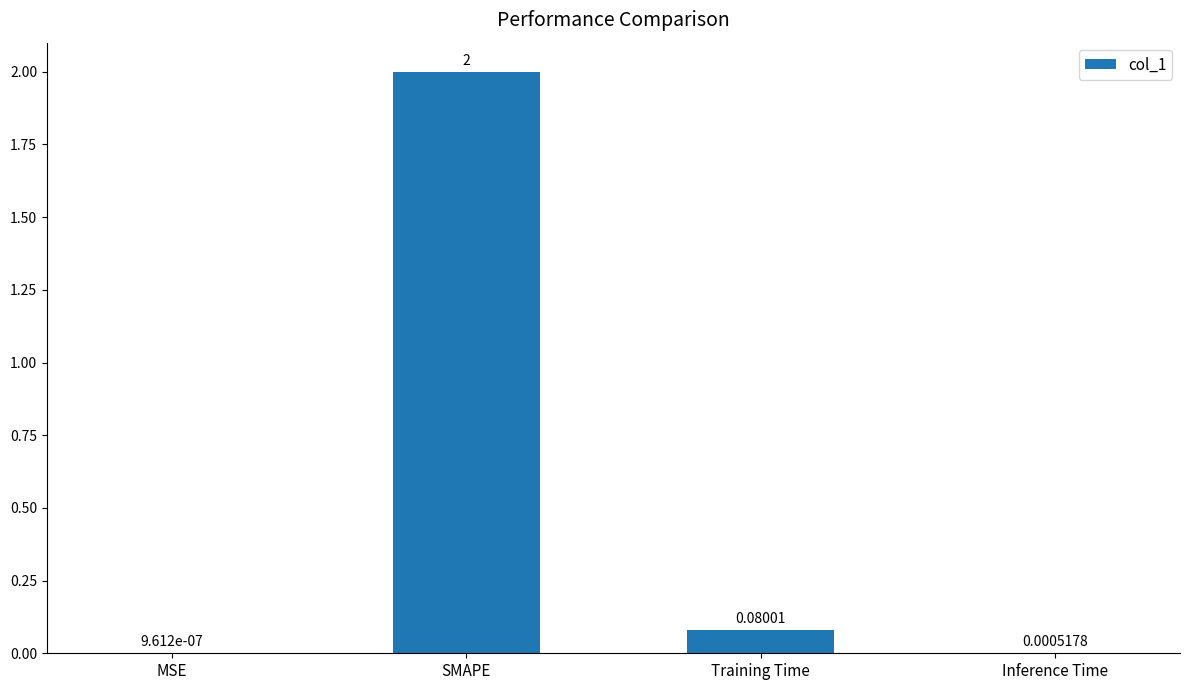

Where is the data nearest to the value 1?

Training Time